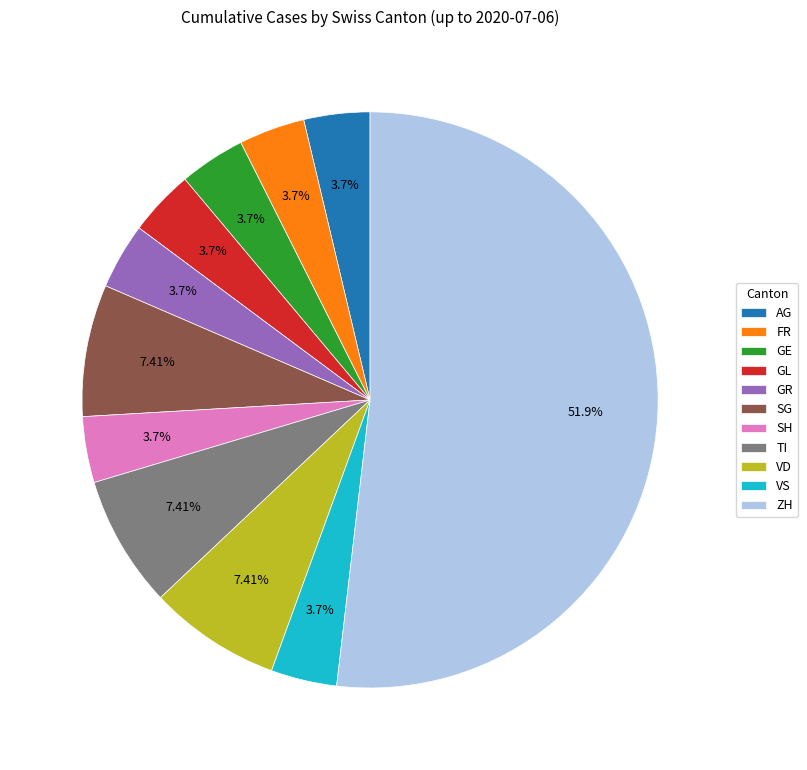

Is the sum of TI and GE greater than half?

No